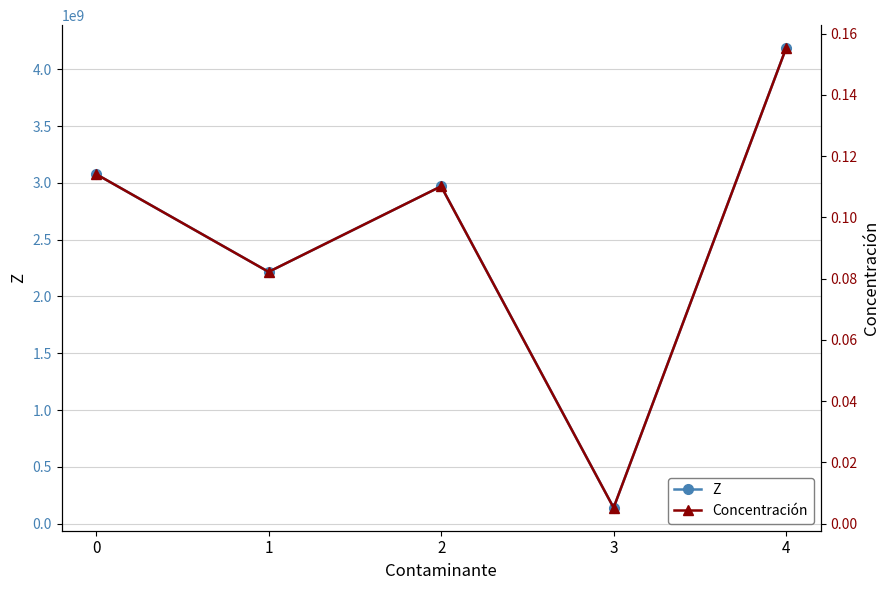

Which series has the largest total across all categories?

Z